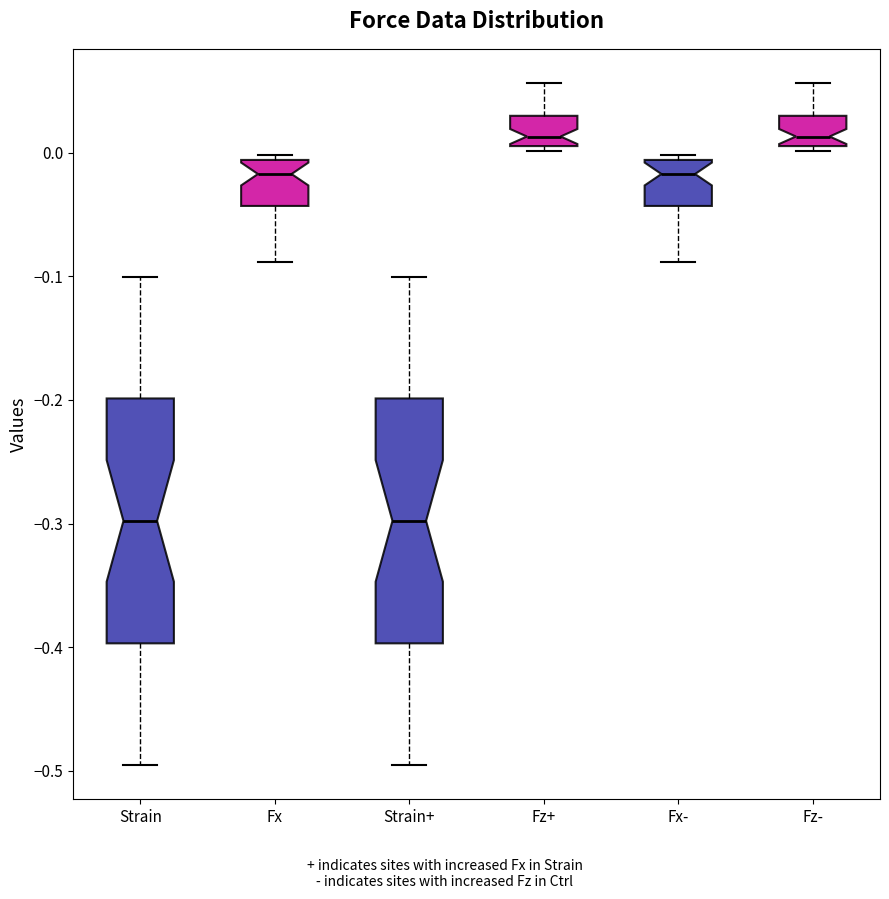

Reading left to right, read every box against the y-axis: the position of its median line, the range the box covers, and the ends of its whiskers. The values are not printed on the chart, so give them approximately, as read against the axis.

Strain: median -0.30, box -0.40 to -0.20, whiskers -0.50 to -0.10
Fx: median -0.02, box -0.04 to -0.01, whiskers -0.09 to 0.00
Strain+: median -0.30, box -0.40 to -0.20, whiskers -0.50 to -0.10
Fz+: median 0.01 (just above the box's lower edge), box 0.01 to 0.03, whiskers 0.00 to 0.06
Fx-: median -0.02, box -0.04 to -0.01, whiskers -0.09 to 0.00
Fz-: median 0.01 (just above the box's lower edge), box 0.01 to 0.03, whiskers 0.00 to 0.06